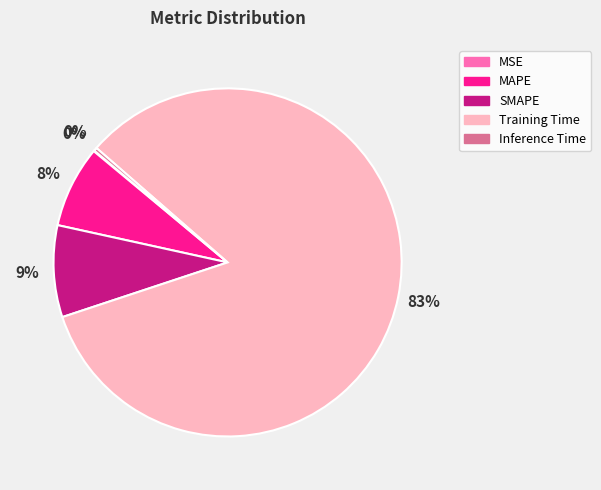

To the nearest percent, what is the average slice percentage?

20%